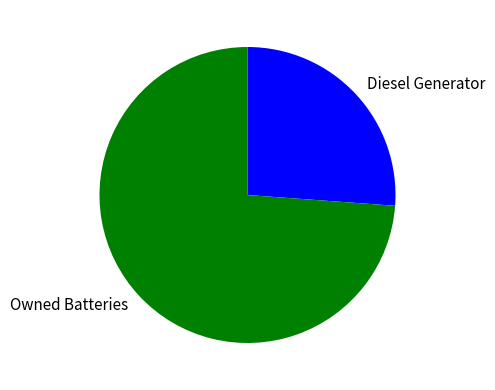

Is there any slice that represents more than half of the pie?

Yes